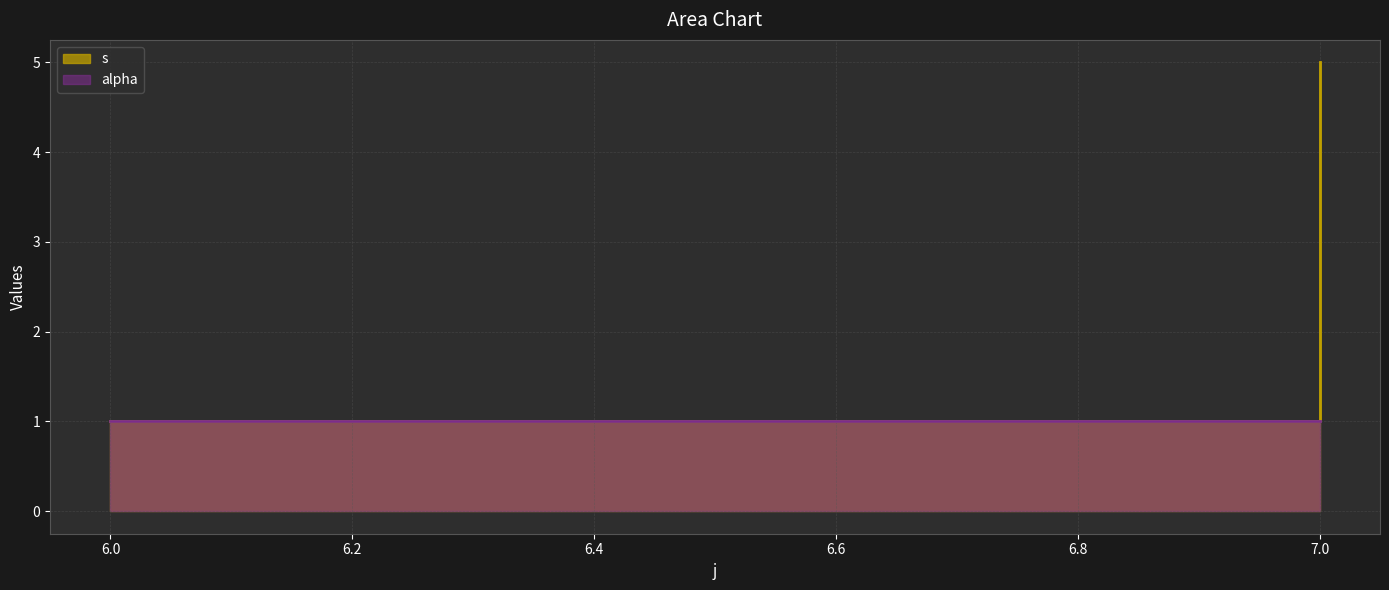

Count the values in the range 1 to 5.

3